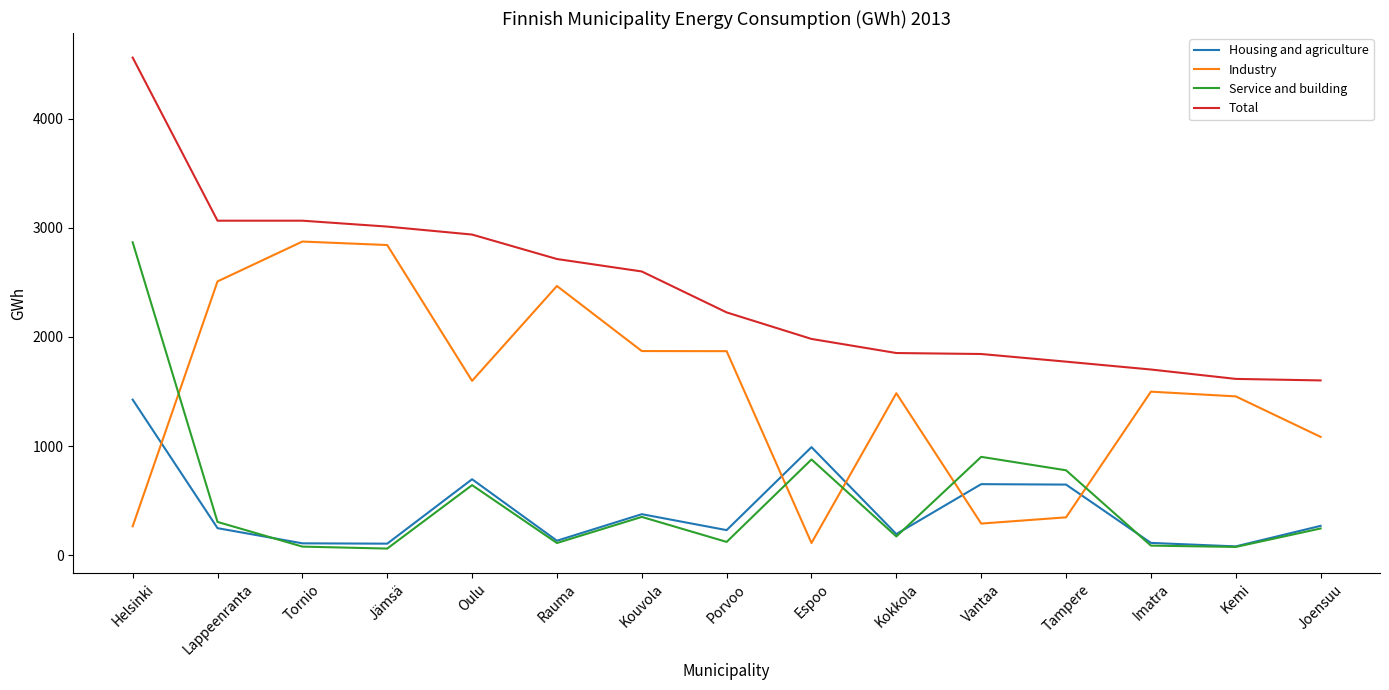

The value of Industry at Oulu is 1598. True or false?

True